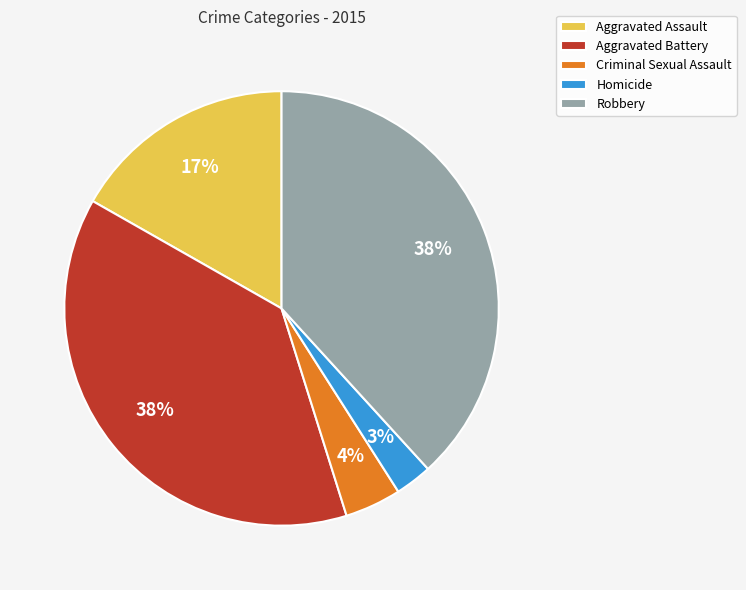

How many segments does this pie chart have?

5